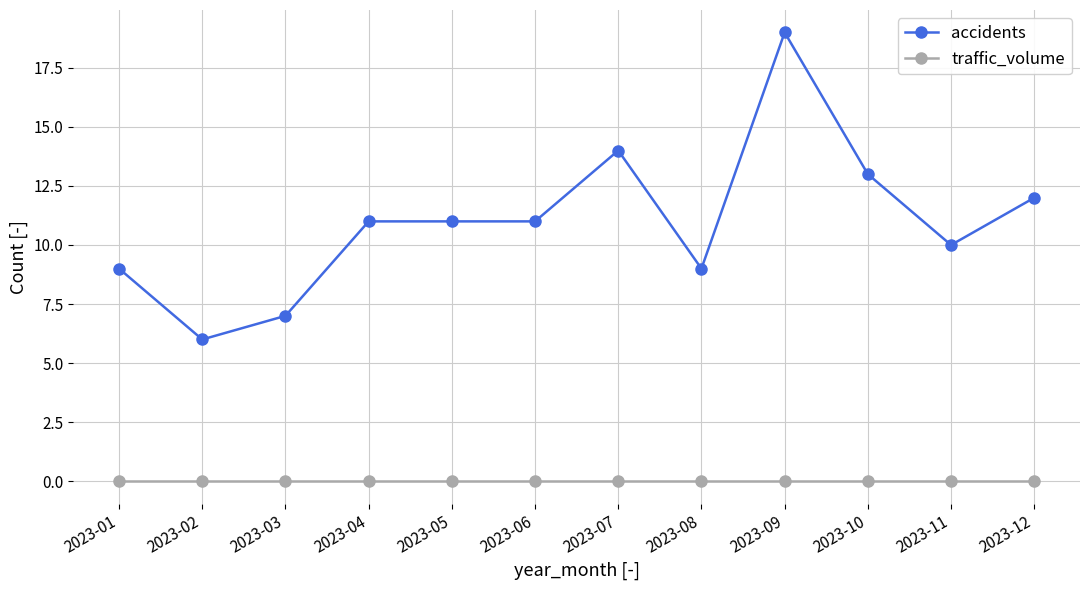

Which series has the largest total across all categories?

accidents